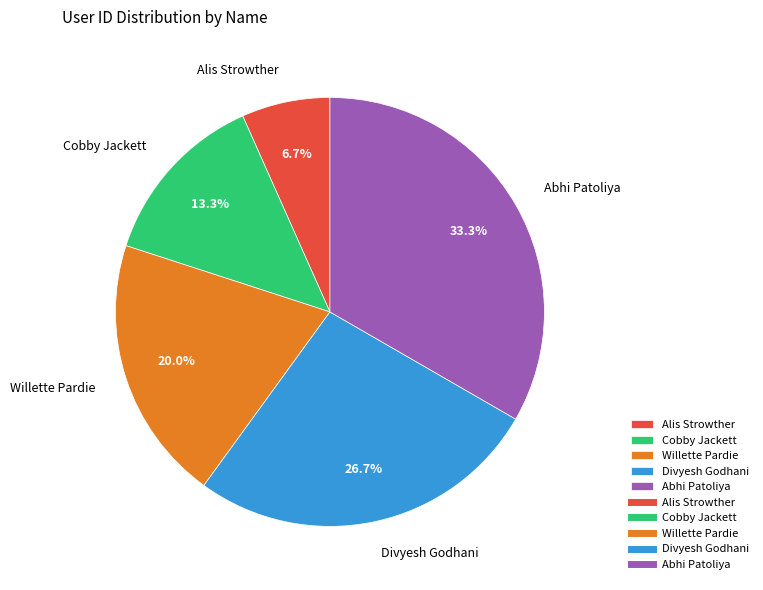

What percentage is the Cobby Jackett slice, to the nearest percent?

13%